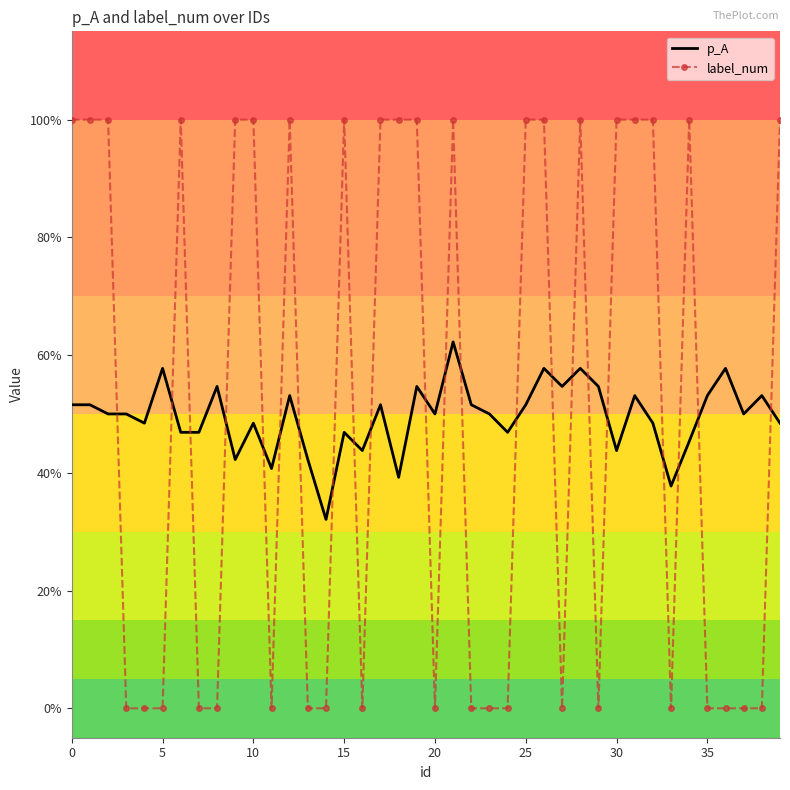

How many interior local valleys does the label_num series have?

6